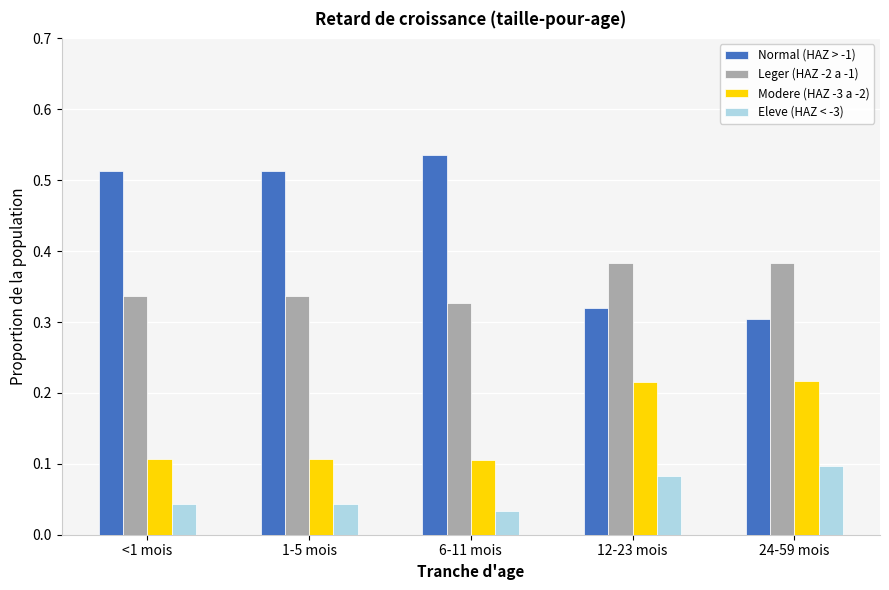

Which series changed the most between 1-5 mois and 12-23 mois?

Normal (HAZ > -1)